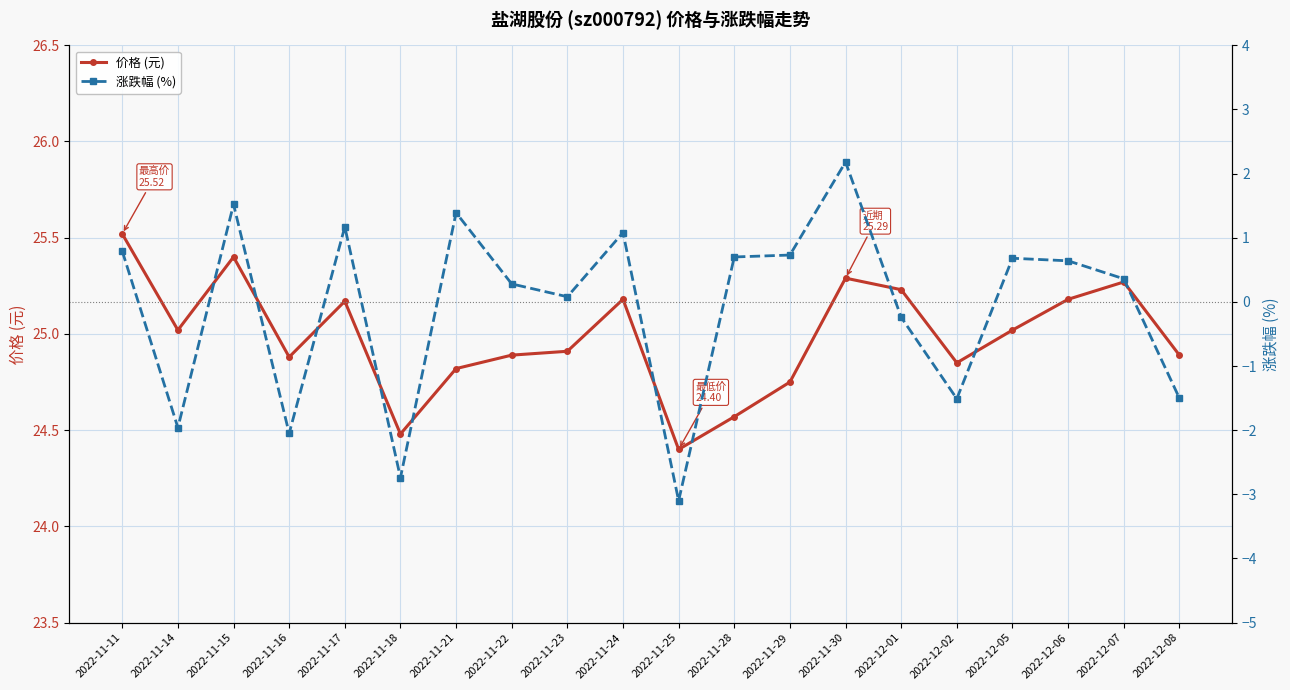

What is the sum of all 涨跌幅 (%) values?

-1.5